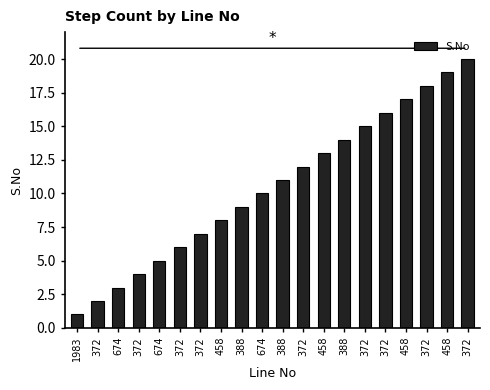

What is the sum of all values?

210